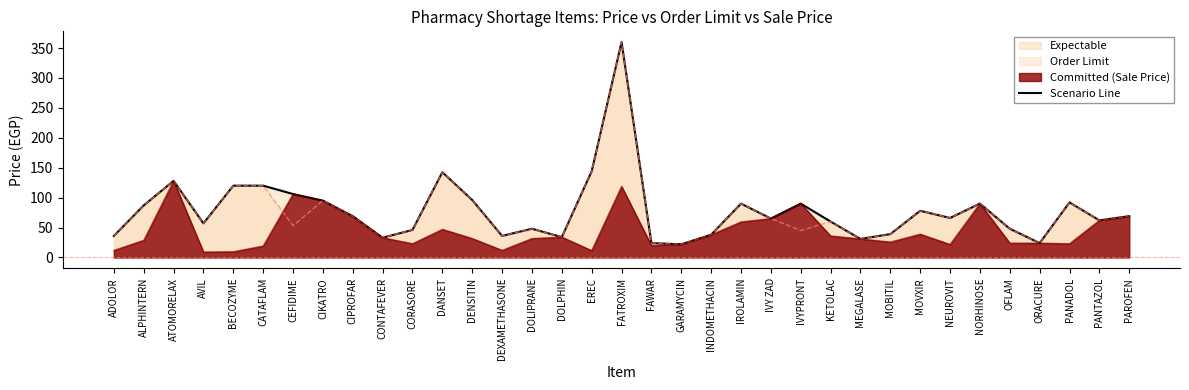

What is the change in value from CONTAFEVER to GARAMYCIN?

-11.0